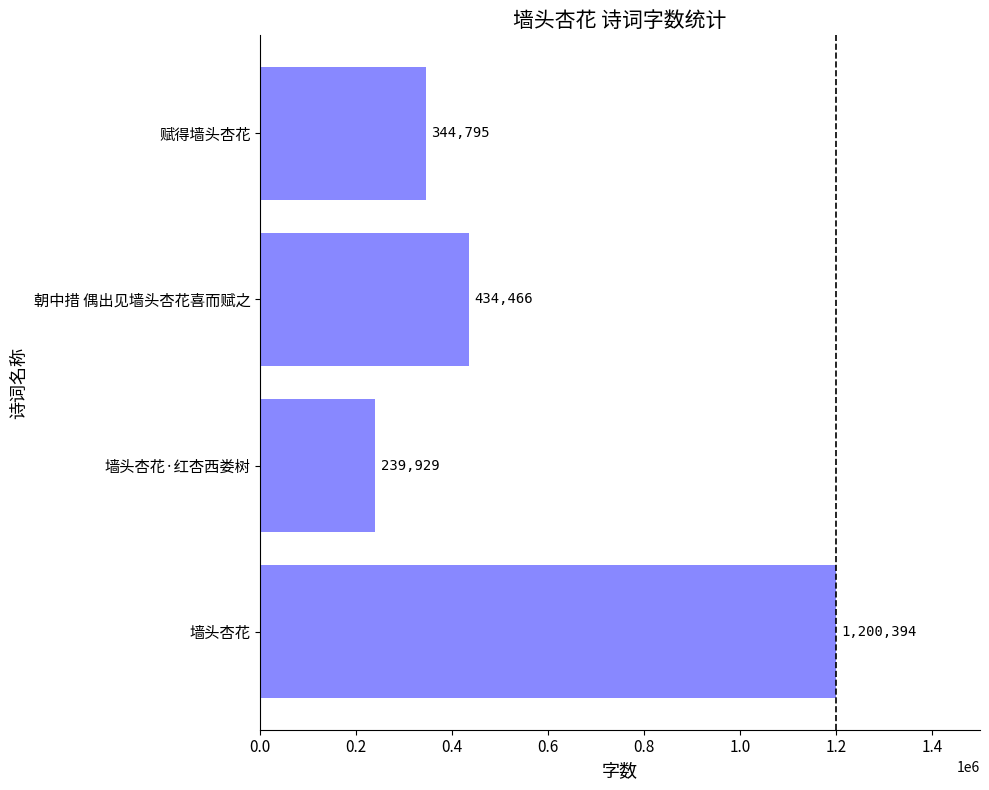

Is it true that the value at 朝中措 偶出见墙头杏花喜而赋之 is 434466?

True